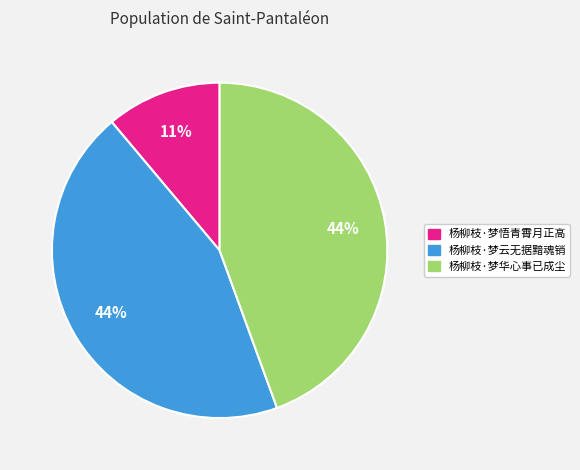

Is the sum of 杨柳枝·梦悟青霄月正高 and 杨柳枝·梦云无据黯魂销 greater than half?

Yes